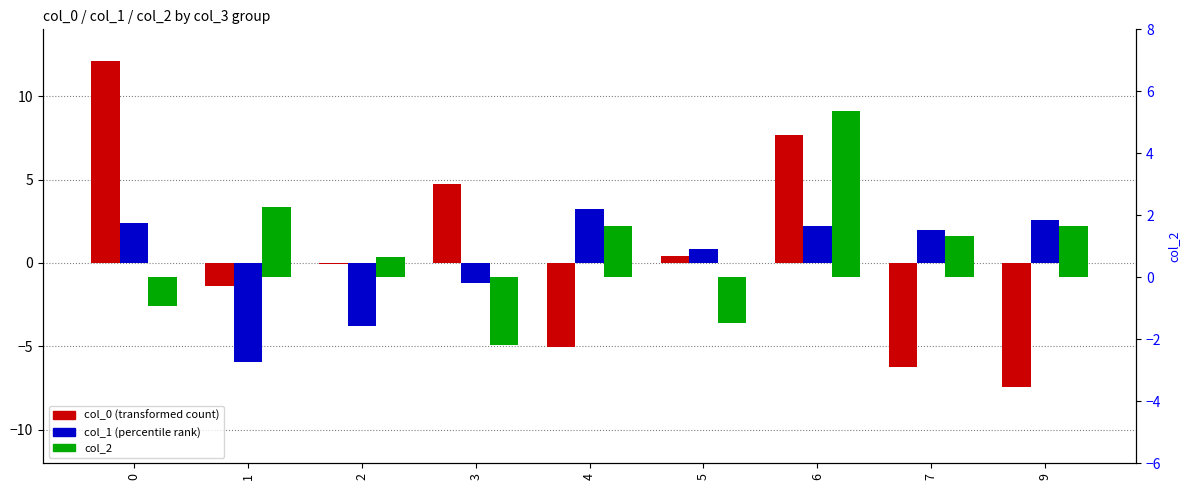

What is the value of the col_2 bar at the 5th from the left?

1.6